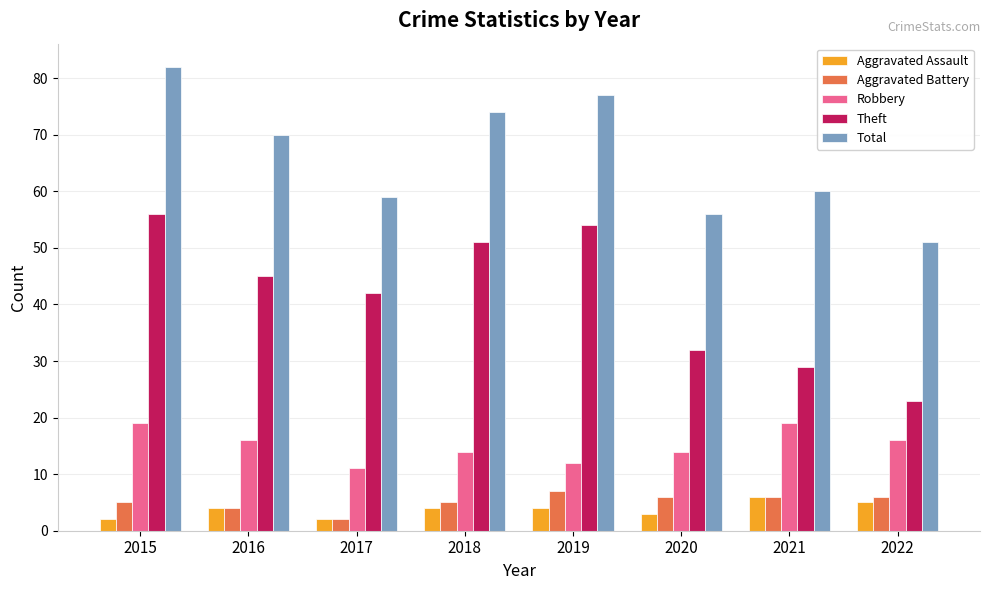

What is the average value of the Aggravated Battery series?

5